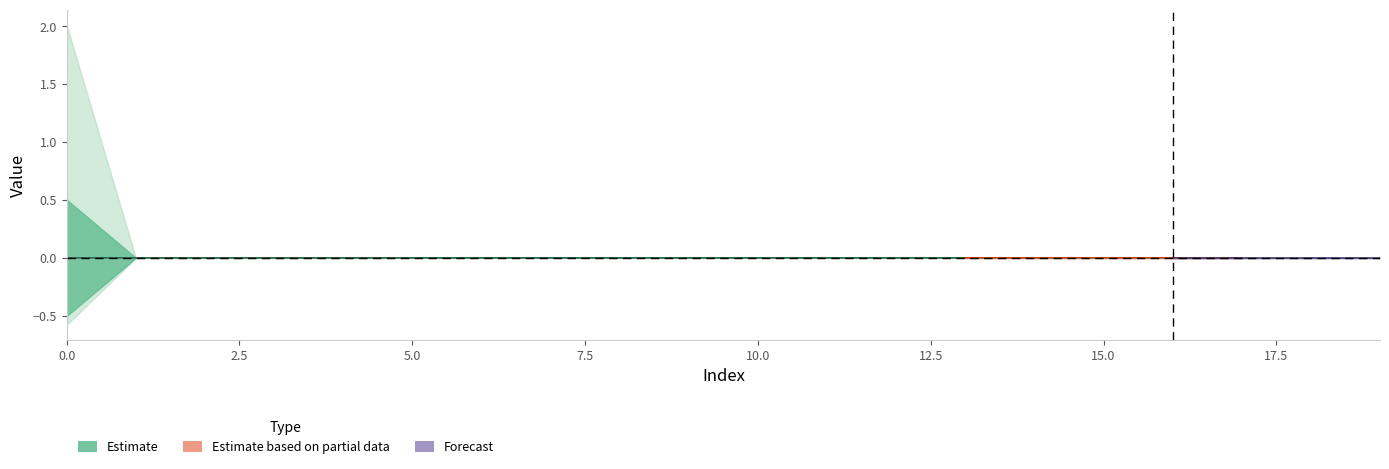

Does the chart display data point markers on the line(s)?

No